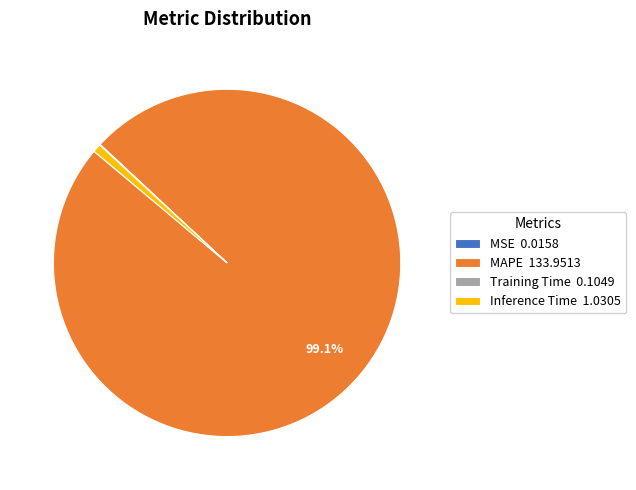

Is there a majority slice in this chart?

Yes